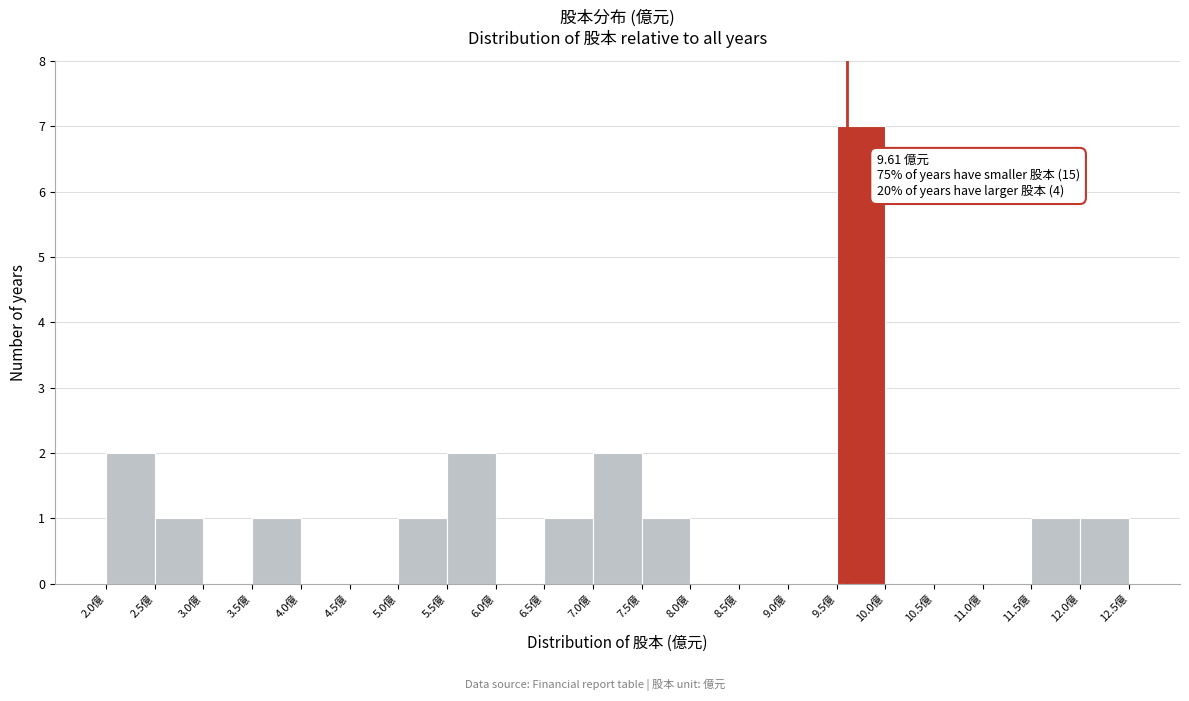

Which range on the x-axis has the tallest bar?

9.5 to 10.0